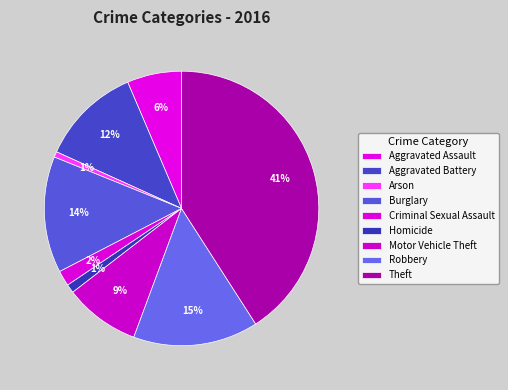

Which category has the smallest portion of the pie?

Arson